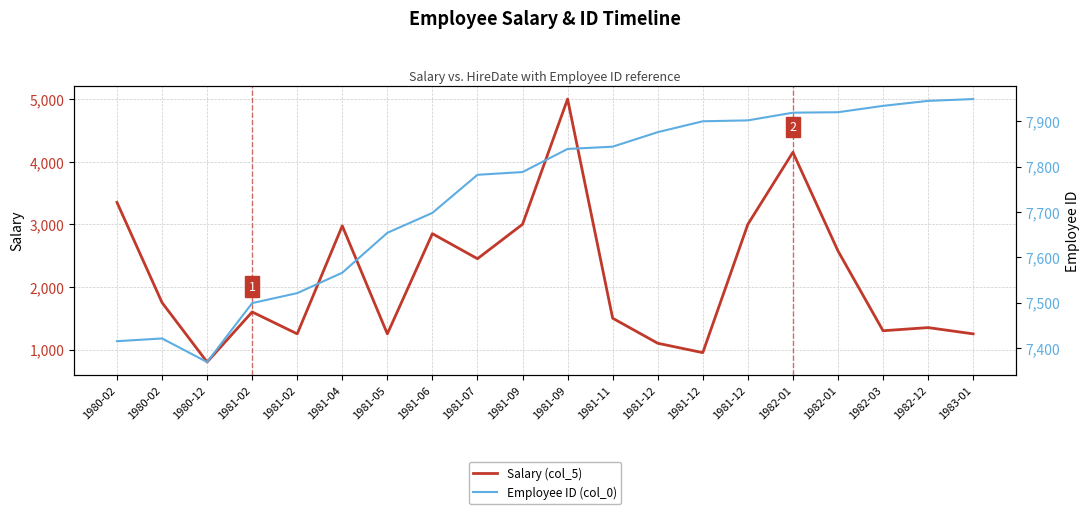

The value of Employee ID (col_0) at 1981-02 is 7499. True or false?

True